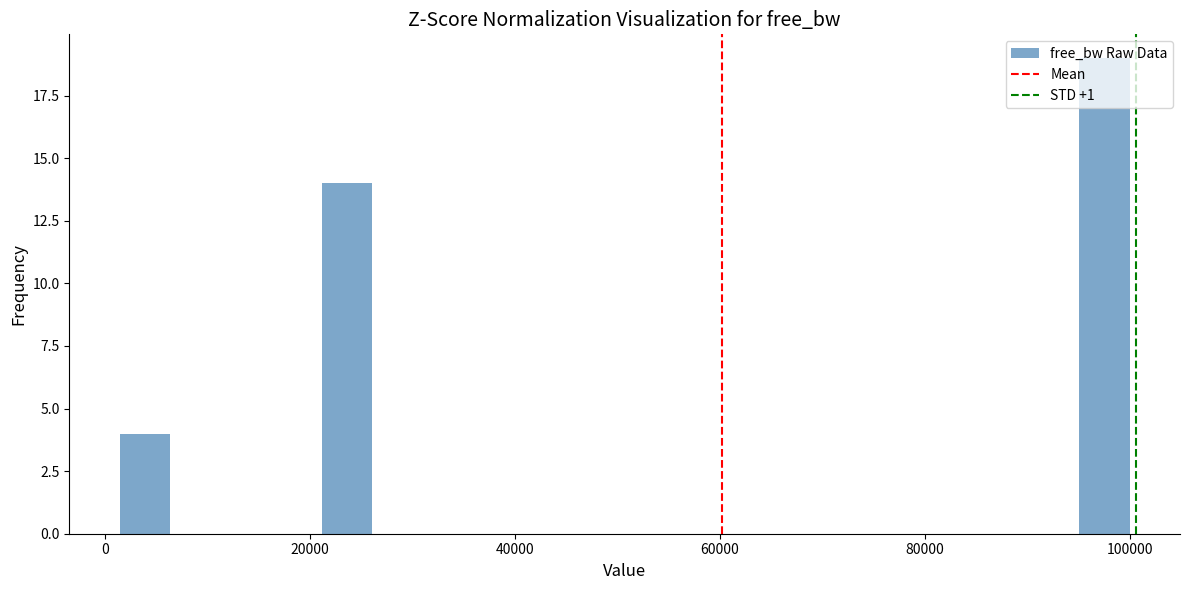

Read against the x-axis, roughly where is the centre of the tallest bar?

98000